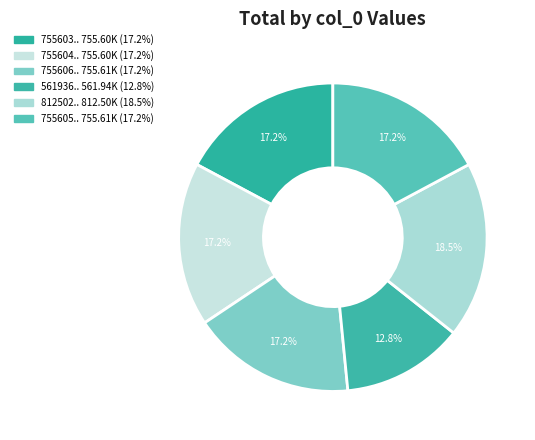

What is the smallest slice in the pie chart?

561936